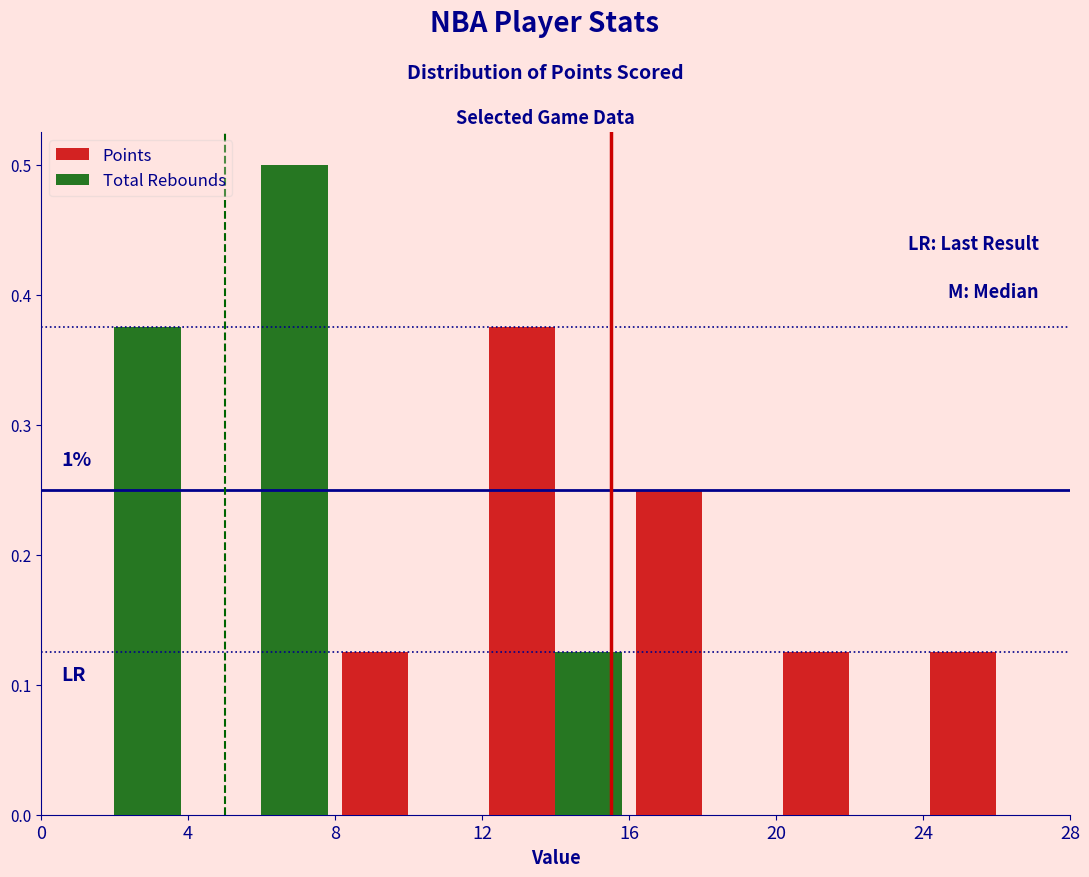

In the Total Rebounds series, which range on the x-axis has the tallest bar?

4 to 8